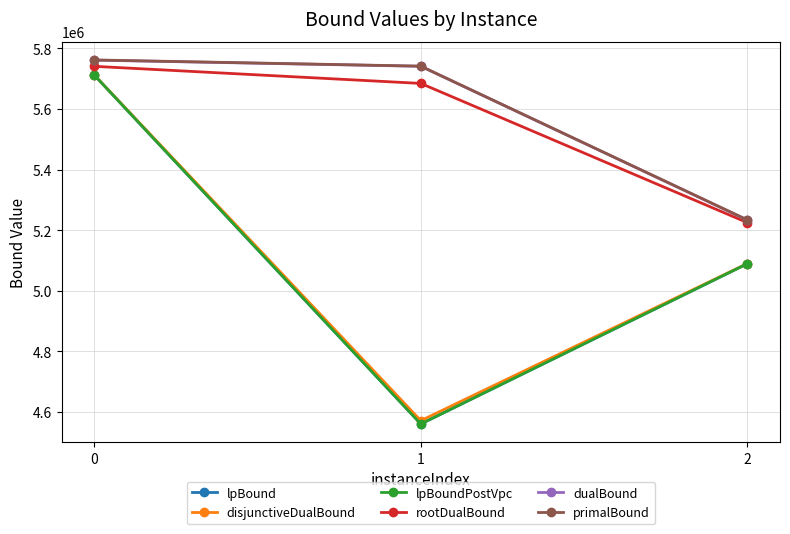

Does the chart have visible grid lines?

Yes